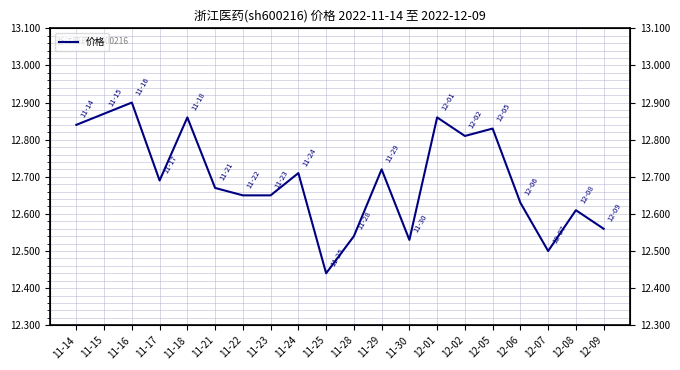

The value at 12-02 is 8.1. True or false?

False